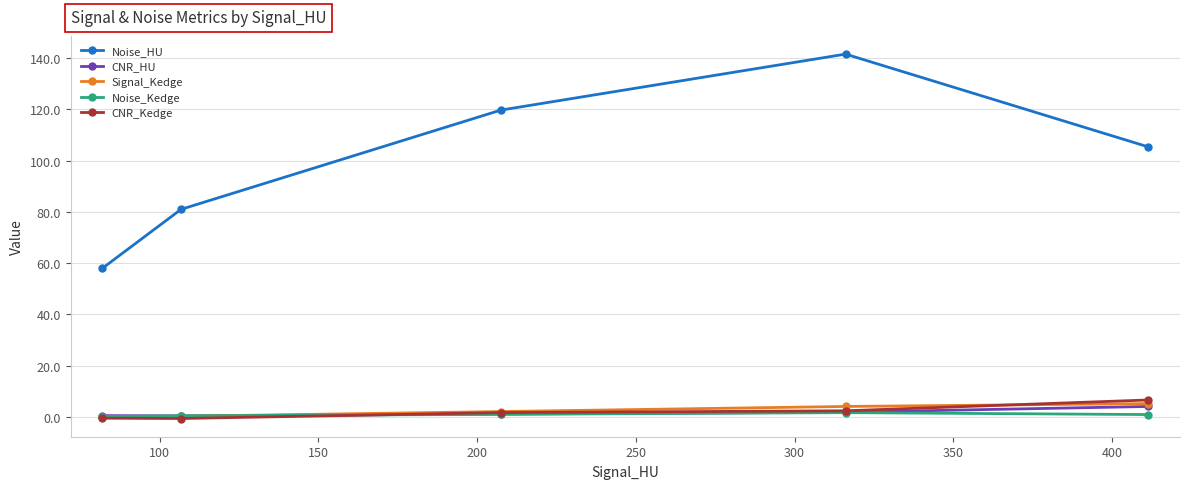

At how many categories does at least one series exceed 57?

5